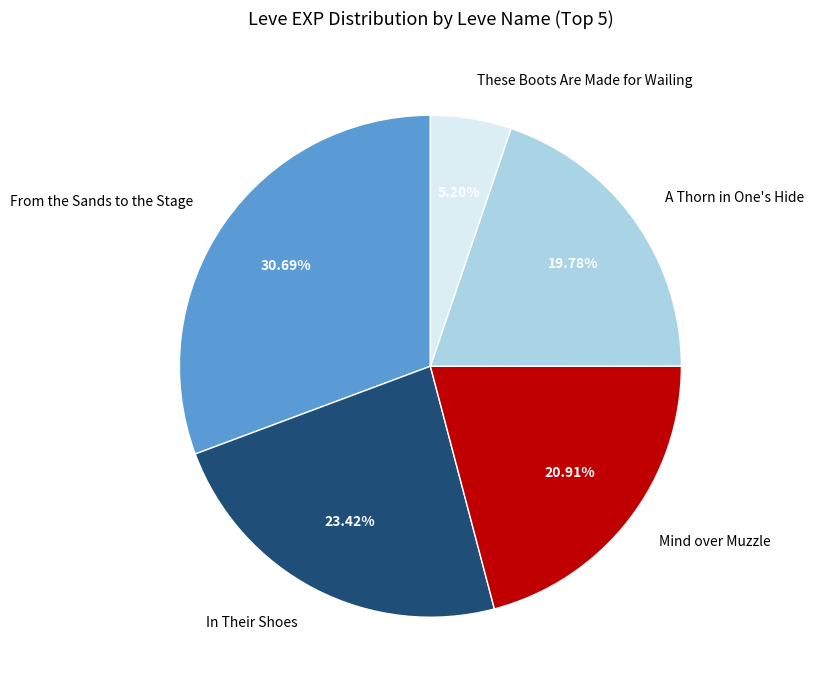

Does Mind over Muzzle account for over 50% of the chart?

No